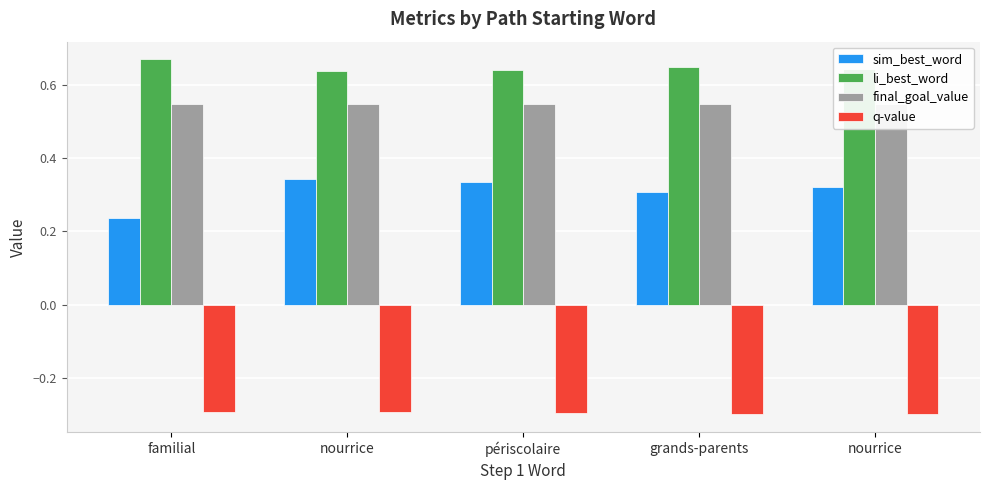

The value of sim_best_word at périscolaire is 0.3. True or false?

True